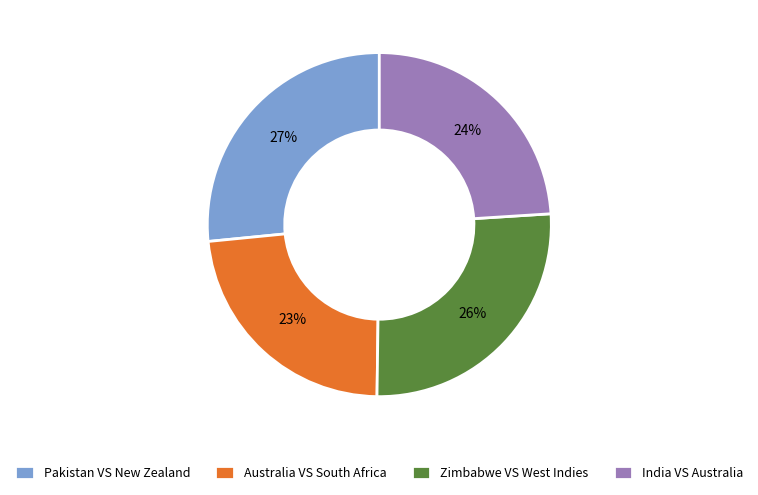

Which category has the smallest portion of the pie?

Australia VS South Africa